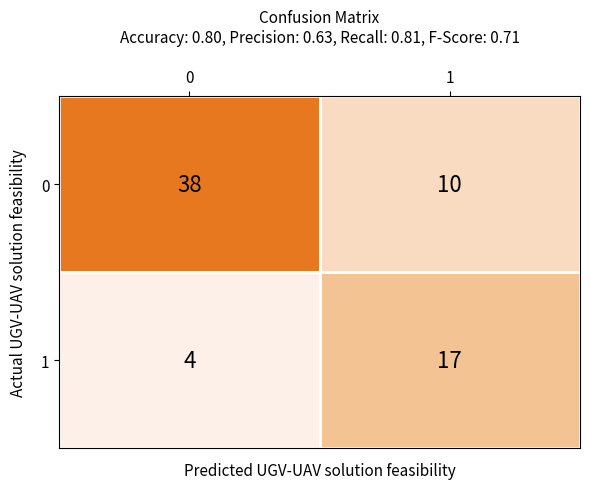

What value does the 0 series have at 1, to the nearest 5?

10